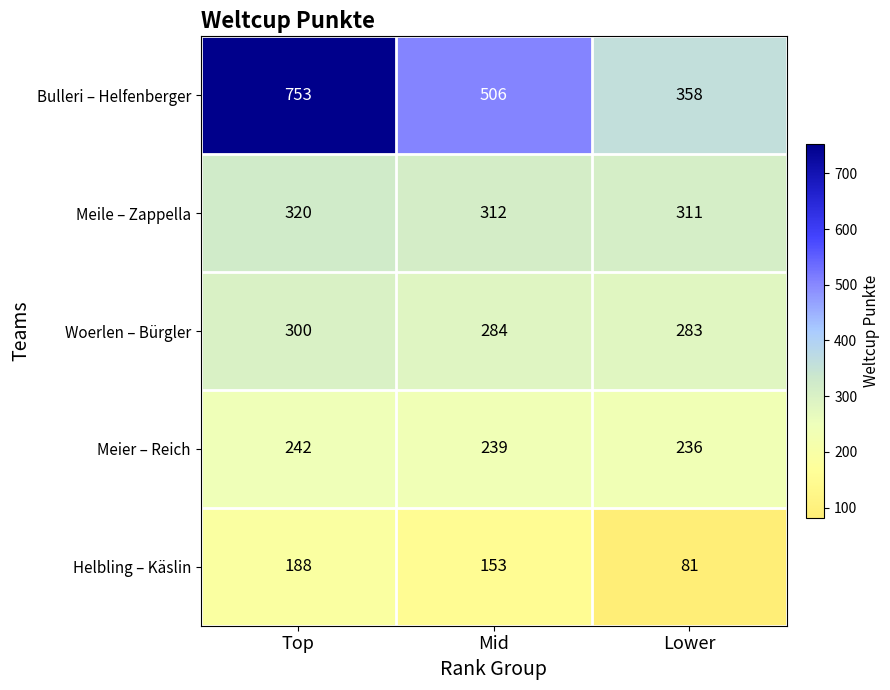

Rank the series by their maximum value, from lowest to highest.

Helbling – Käslin, Meier – Reich, Woerlen – Bürgler, Meile – Zappella, Bulleri – Helfenberger